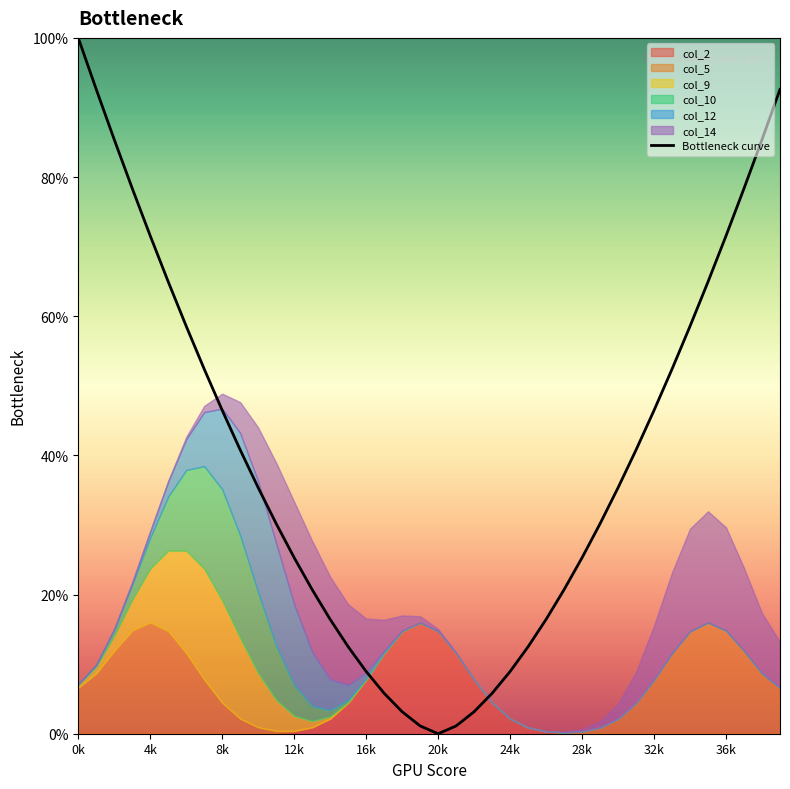

How many lines are shown in the chart?

1